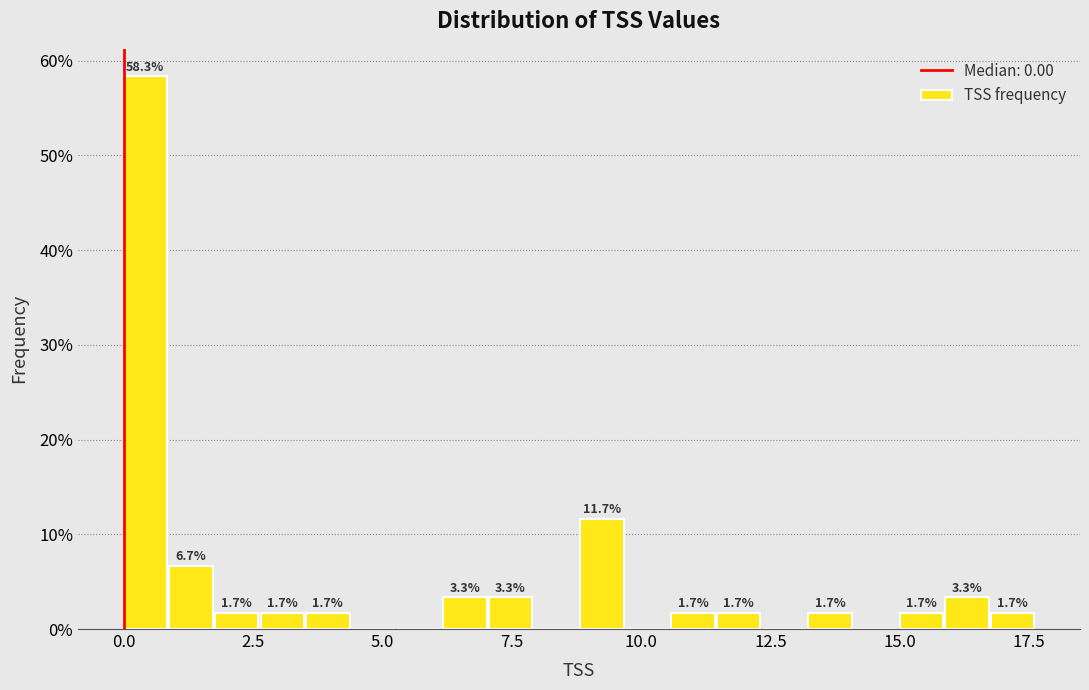

Around what value on the x-axis is the tallest bar? Give the approximate position of its centre, as read against the axis.

0.5